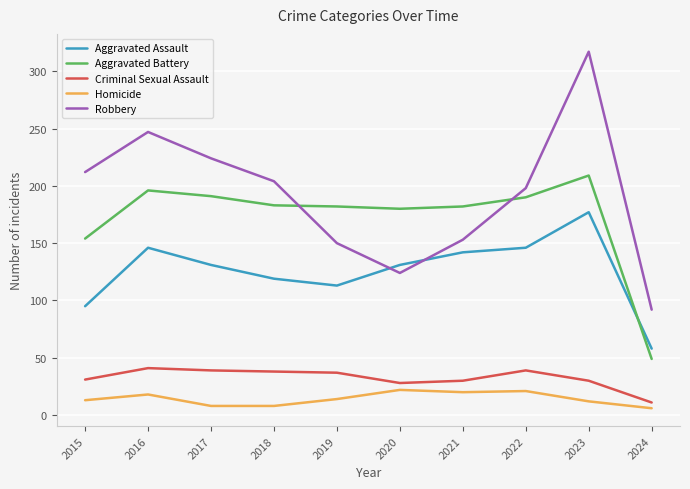

What is the difference between the highest and lowest values at 2017?

216